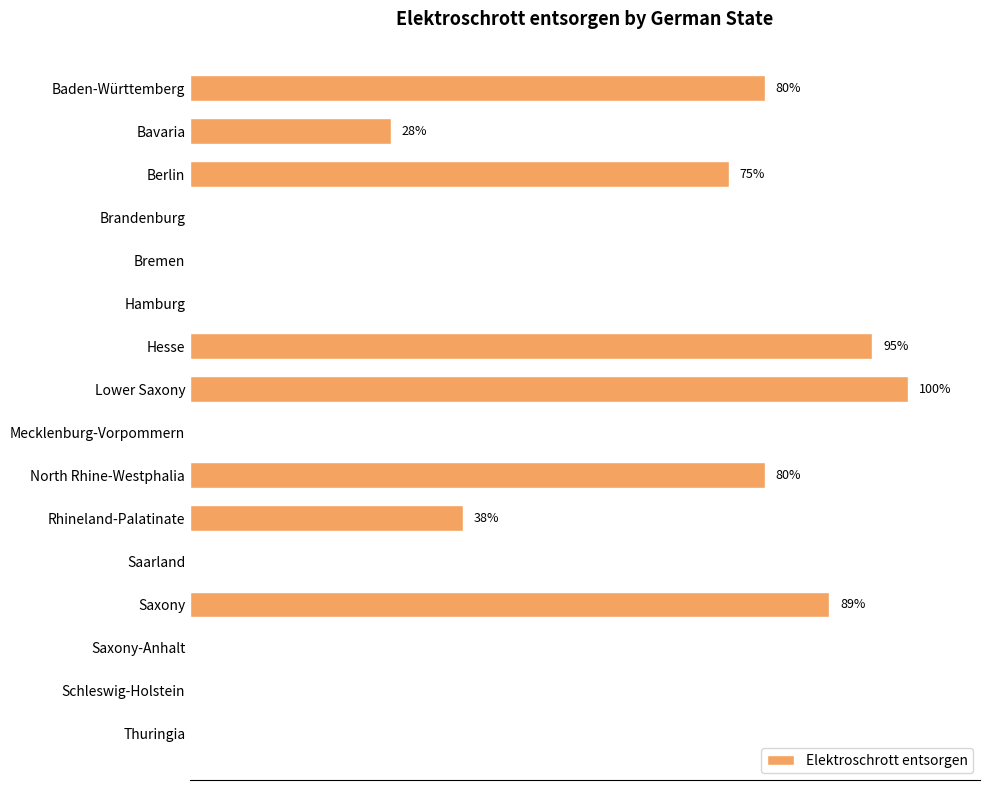

Where is the data nearest to the value 50?

Rhineland-Palatinate